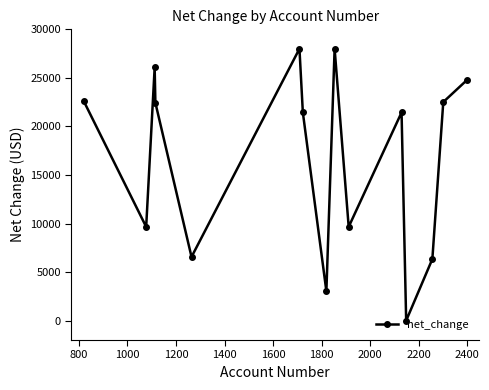

How many points are higher than both their immediate neighbors (excluding endpoints)?

4